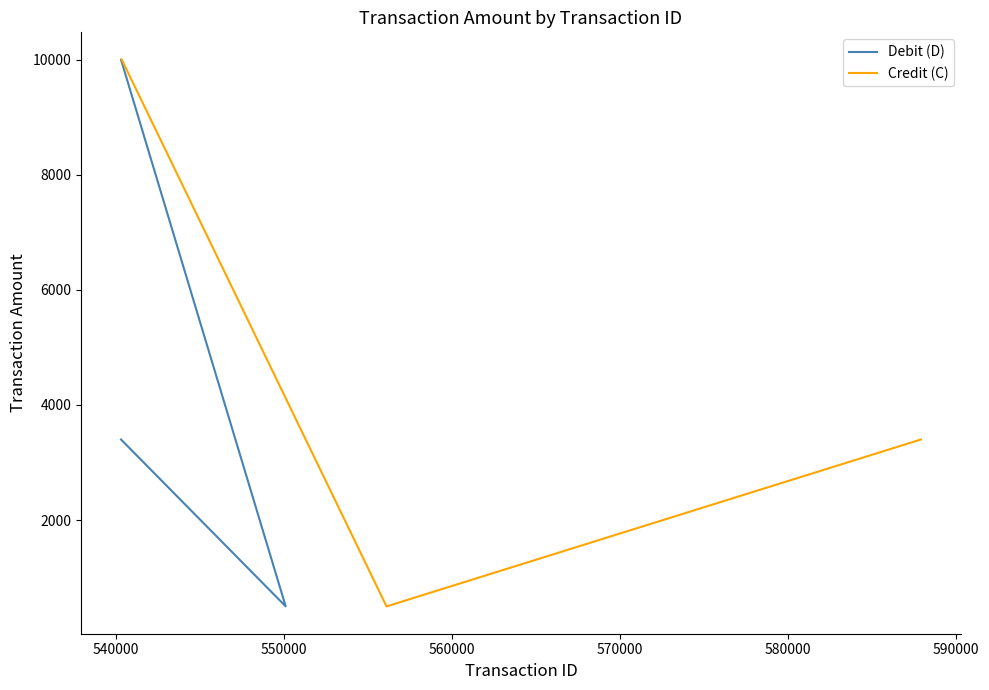

What is the highest value of the Credit (C) series?

10000.6